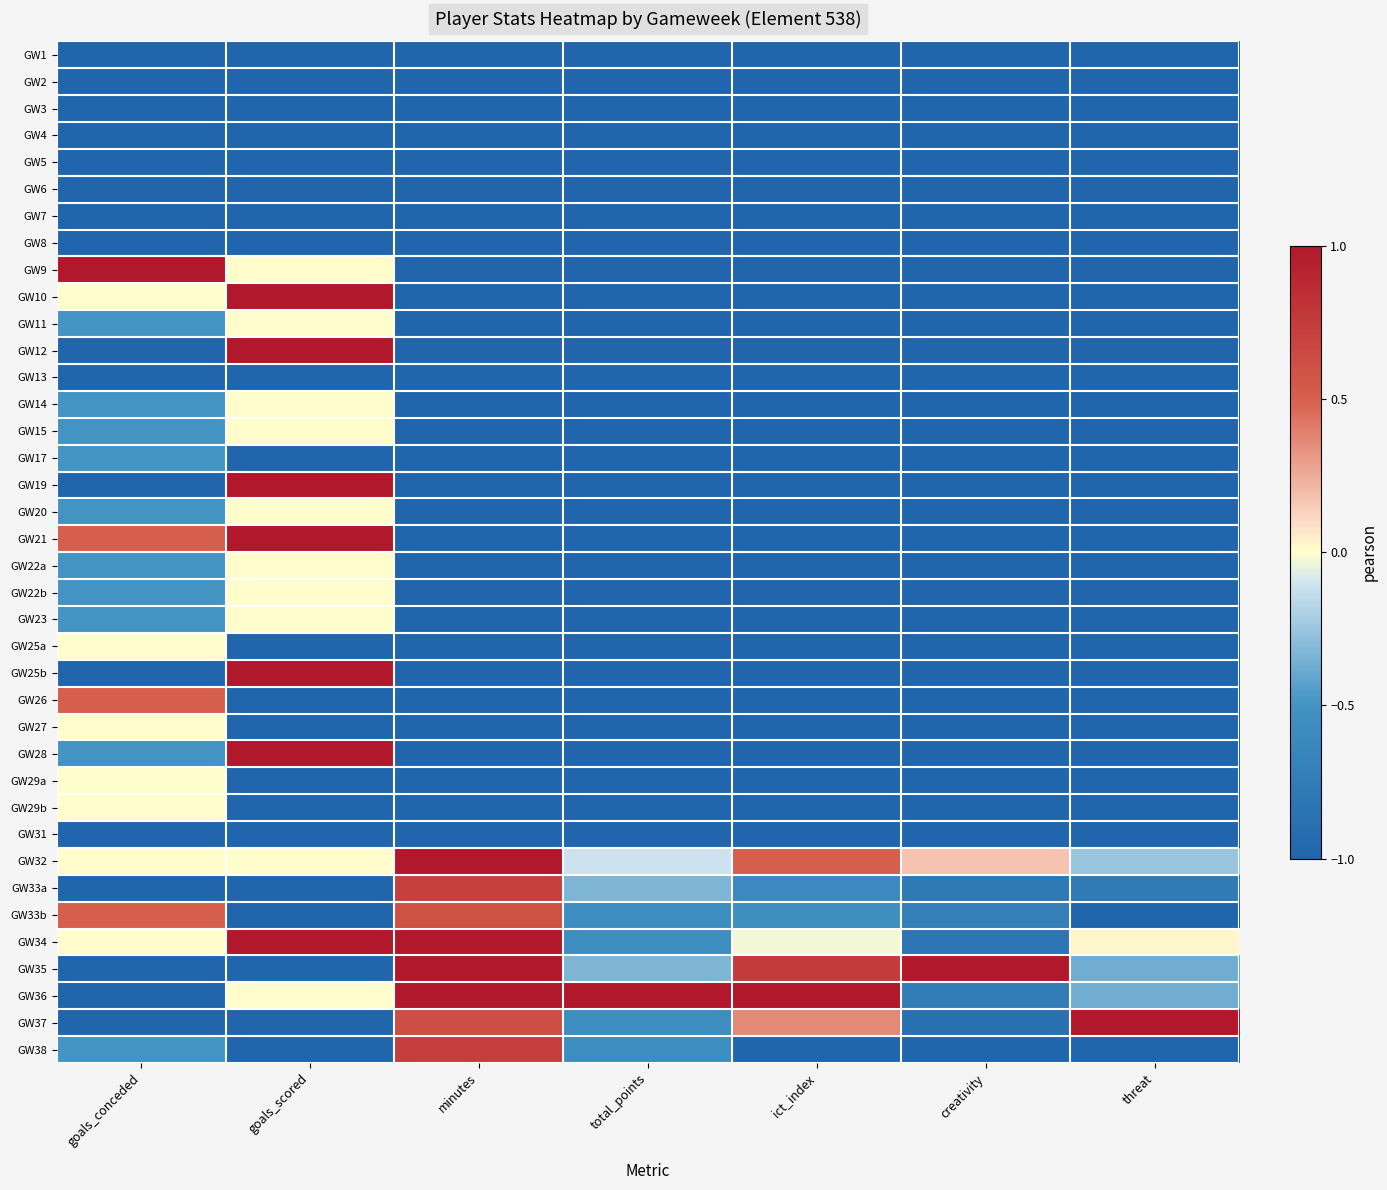

Reading left to right, what are all the values shown in this chart?

GW1: goals_conceded=-1.0	goals_scored=-1.0	minutes=-1.0	total_points=-1.0	ict_index=-1.0	creativity=-1.0	threat=-1.0
GW2: goals_conceded=-1.0	goals_scored=-1.0	minutes=-1.0	total_points=-1.0	ict_index=-1.0	creativity=-1.0	threat=-1.0
GW3: goals_conceded=-1.0	goals_scored=-1.0	minutes=-1.0	total_points=-1.0	ict_index=-1.0	creativity=-1.0	threat=-1.0
GW4: goals_conceded=-1.0	goals_scored=-1.0	minutes=-1.0	total_points=-1.0	ict_index=-1.0	creativity=-1.0	threat=-1.0
GW5: goals_conceded=-1.0	goals_scored=-1.0	minutes=-1.0	total_points=-1.0	ict_index=-1.0	creativity=-1.0	threat=-1.0
GW6: goals_conceded=-1.0	goals_scored=-1.0	minutes=-1.0	total_points=-1.0	ict_index=-1.0	creativity=-1.0	threat=-1.0
GW7: goals_conceded=-1.0	goals_scored=-1.0	minutes=-1.0	total_points=-1.0	ict_index=-1.0	creativity=-1.0	threat=-1.0
GW8: goals_conceded=-1.0	goals_scored=-1.0	minutes=-1.0	total_points=-1.0	ict_index=-1.0	creativity=-1.0	threat=-1.0
GW9: goals_conceded=1.0	goals_scored=0.0	minutes=-1.0	total_points=-1.0	ict_index=-1.0	creativity=-1.0	threat=-1.0
GW10: goals_conceded=0.0	goals_scored=1.0	minutes=-1.0	total_points=-1.0	ict_index=-1.0	creativity=-1.0	threat=-1.0
GW11: goals_conceded=-0.5	goals_scored=0.0	minutes=-1.0	total_points=-1.0	ict_index=-1.0	creativity=-1.0	threat=-1.0
GW12: goals_conceded=-1.0	goals_scored=1.0	minutes=-1.0	total_points=-1.0	ict_index=-1.0	creativity=-1.0	threat=-1.0
GW13: goals_conceded=-1.0	goals_scored=-1.0	minutes=-1.0	total_points=-1.0	ict_index=-1.0	creativity=-1.0	threat=-1.0
GW14: goals_conceded=-0.5	goals_scored=0.0	minutes=-1.0	total_points=-1.0	ict_index=-1.0	creativity=-1.0	threat=-1.0
GW15: goals_conceded=-0.5	goals_scored=0.0	minutes=-1.0	total_points=-1.0	ict_index=-1.0	creativity=-1.0	threat=-1.0
GW17: goals_conceded=-0.5	goals_scored=-1.0	minutes=-1.0	total_points=-1.0	ict_index=-1.0	creativity=-1.0	threat=-1.0
GW19: goals_conceded=-1.0	goals_scored=1.0	minutes=-1.0	total_points=-1.0	ict_index=-1.0	creativity=-1.0	threat=-1.0
GW20: goals_conceded=-0.5	goals_scored=0.0	minutes=-1.0	total_points=-1.0	ict_index=-1.0	creativity=-1.0	threat=-1.0
GW21: goals_conceded=0.5	goals_scored=1.0	minutes=-1.0	total_points=-1.0	ict_index=-1.0	creativity=-1.0	threat=-1.0
GW22a: goals_conceded=-0.5	goals_scored=0.0	minutes=-1.0	total_points=-1.0	ict_index=-1.0	creativity=-1.0	threat=-1.0
GW22b: goals_conceded=-0.5	goals_scored=0.0	minutes=-1.0	total_points=-1.0	ict_index=-1.0	creativity=-1.0	threat=-1.0
GW23: goals_conceded=-0.5	goals_scored=0.0	minutes=-1.0	total_points=-1.0	ict_index=-1.0	creativity=-1.0	threat=-1.0
GW25a: goals_conceded=0.0	goals_scored=-1.0	minutes=-1.0	total_points=-1.0	ict_index=-1.0	creativity=-1.0	threat=-1.0
GW25b: goals_conceded=-1.0	goals_scored=1.0	minutes=-1.0	total_points=-1.0	ict_index=-1.0	creativity=-1.0	threat=-1.0
GW26: goals_conceded=0.5	goals_scored=-1.0	minutes=-1.0	total_points=-1.0	ict_index=-1.0	creativity=-1.0	threat=-1.0
GW27: goals_conceded=0.0	goals_scored=-1.0	minutes=-1.0	total_points=-1.0	ict_index=-1.0	creativity=-1.0	threat=-1.0
GW28: goals_conceded=-0.5	goals_scored=1.0	minutes=-1.0	total_points=-1.0	ict_index=-1.0	creativity=-1.0	threat=-1.0
GW29a: goals_conceded=0.0	goals_scored=-1.0	minutes=-1.0	total_points=-1.0	ict_index=-1.0	creativity=-1.0	threat=-1.0
GW29b: goals_conceded=0.0	goals_scored=-1.0	minutes=-1.0	total_points=-1.0	ict_index=-1.0	creativity=-1.0	threat=-1.0
GW31: goals_conceded=-1.0	goals_scored=-1.0	minutes=-1.0	total_points=-1.0	ict_index=-1.0	creativity=-1.0	threat=-1.0
GW32: goals_conceded=0.0	goals_scored=0.0	minutes=1.0	total_points=-0.1	ict_index=0.5	creativity=0.2	threat=-0.3
GW33a: goals_conceded=-1.0	goals_scored=-1.0	minutes=0.7	total_points=-0.3	ict_index=-0.6	creativity=-0.8	threat=-0.8
GW33b: goals_conceded=0.5	goals_scored=-1.0	minutes=0.6	total_points=-0.6	ict_index=-0.5	creativity=-0.7	threat=-1.0
GW34: goals_conceded=0.0	goals_scored=1.0	minutes=1.0	total_points=-0.6	ict_index=-0.0	creativity=-0.8	threat=0.0
GW35: goals_conceded=-1.0	goals_scored=-1.0	minutes=1.0	total_points=-0.3	ict_index=0.8	creativity=1.0	threat=-0.4
GW36: goals_conceded=-1.0	goals_scored=0.0	minutes=1.0	total_points=1.0	ict_index=1.0	creativity=-0.7	threat=-0.4
GW37: goals_conceded=-1.0	goals_scored=-1.0	minutes=0.6	total_points=-0.6	ict_index=0.4	creativity=-0.9	threat=1.0
GW38: goals_conceded=-0.5	goals_scored=-1.0	minutes=0.7	total_points=-0.6	ict_index=-1.0	creativity=-1.0	threat=-1.0